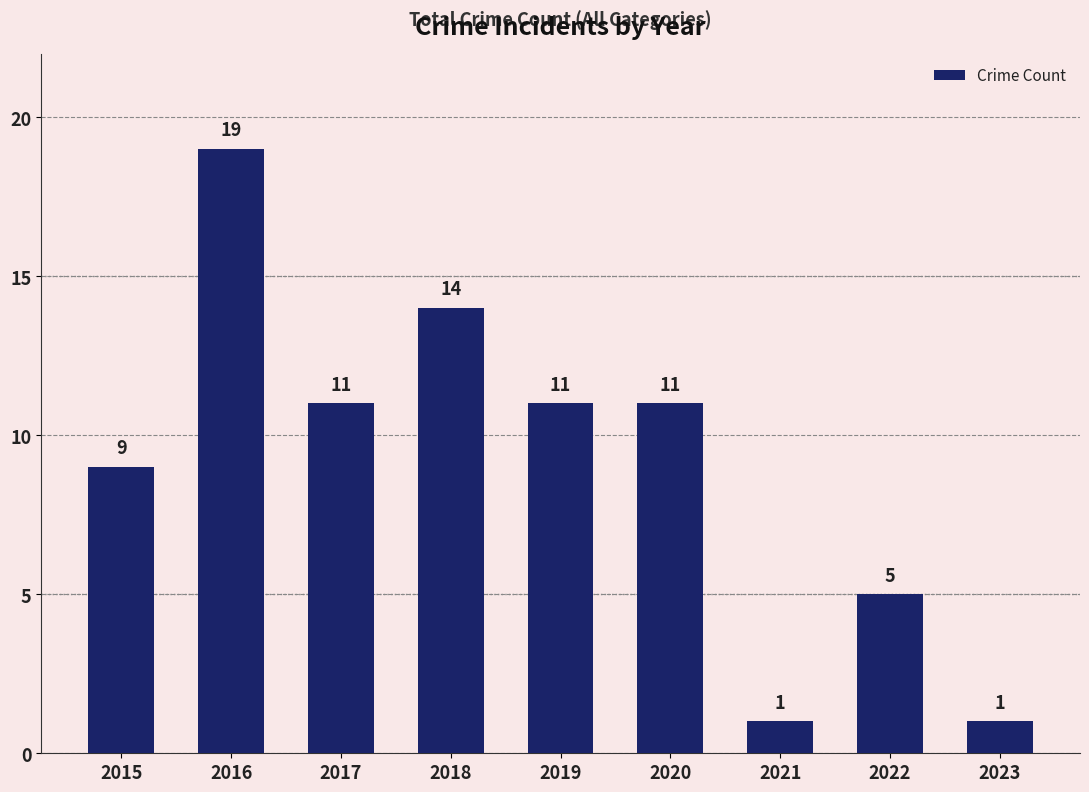

What is the ratio of the value at 2015 to the value at 2017?

0.8